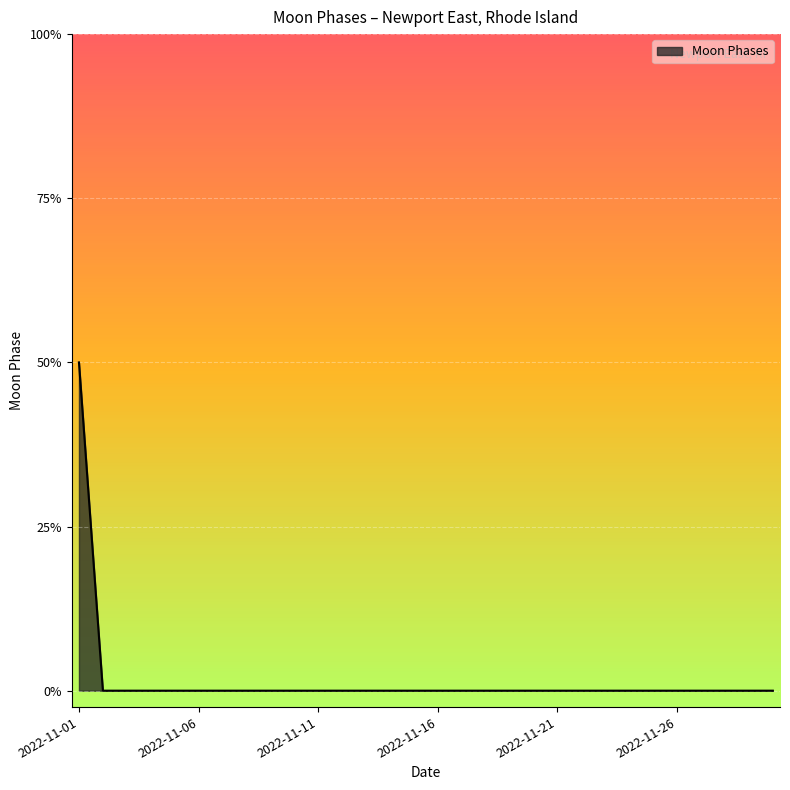

Is this an area chart (filled region under the line)?

Yes